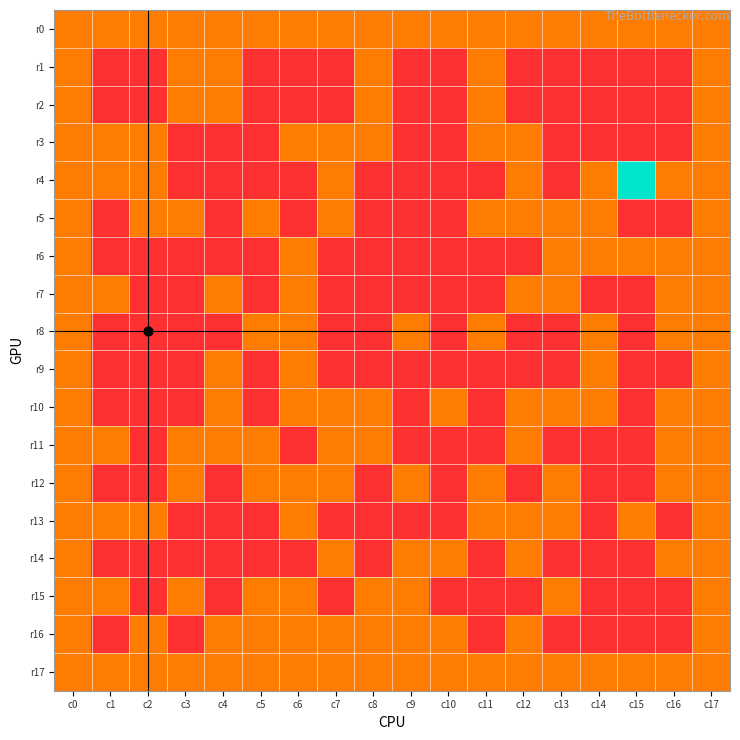

Which series changed the most between c10 and c14?

r4